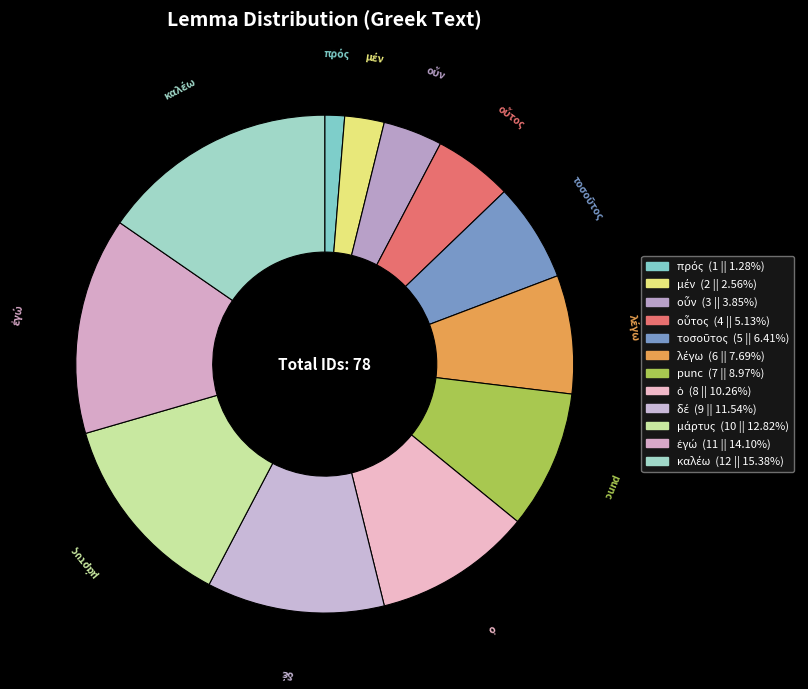

How many slices are in this pie chart?

12